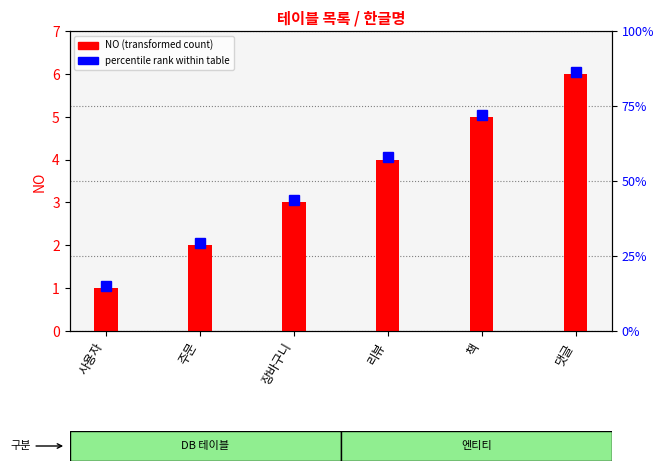

What is the label of the 6th bar from the left?

댓글